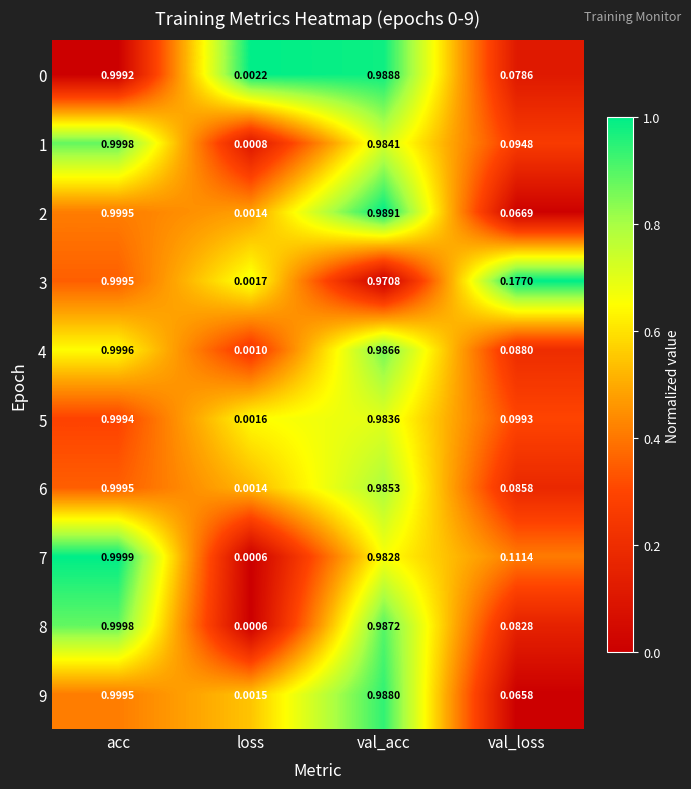

At how many categories does at least one series exceed 0?

4